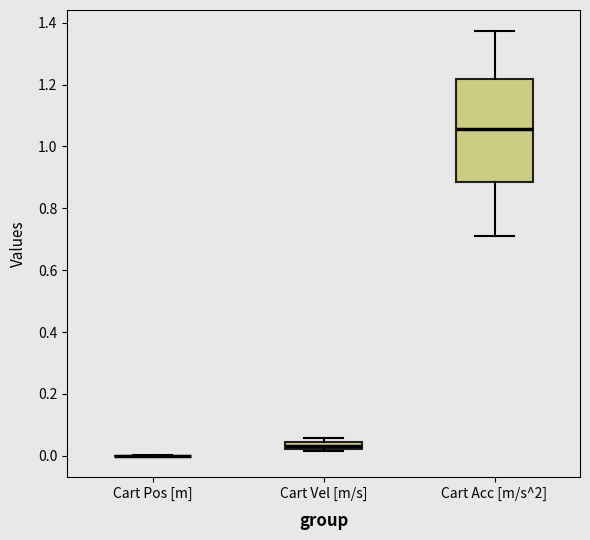

Comparing the boxes themselves (not the whiskers), which one is the tallest?

Cart Acc [m/s^2]